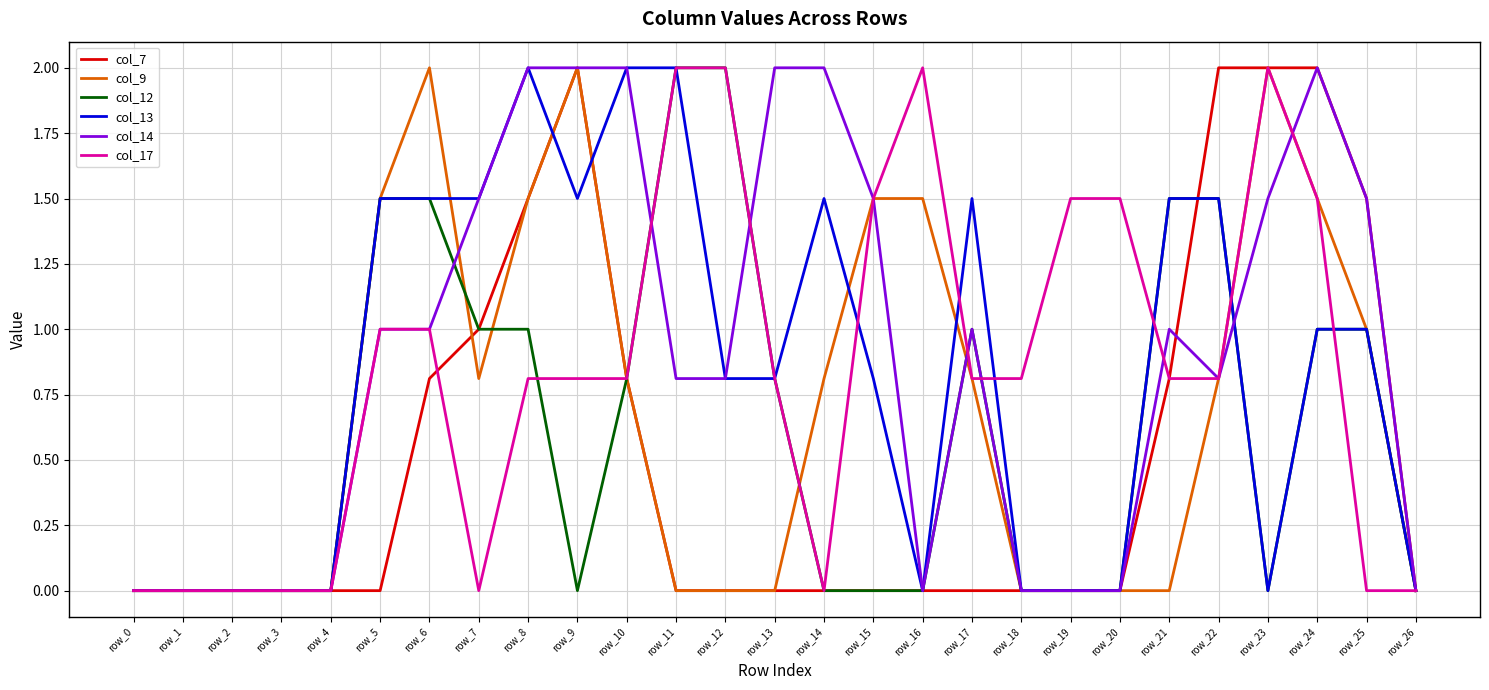

What is the greatest value displayed?

2.0